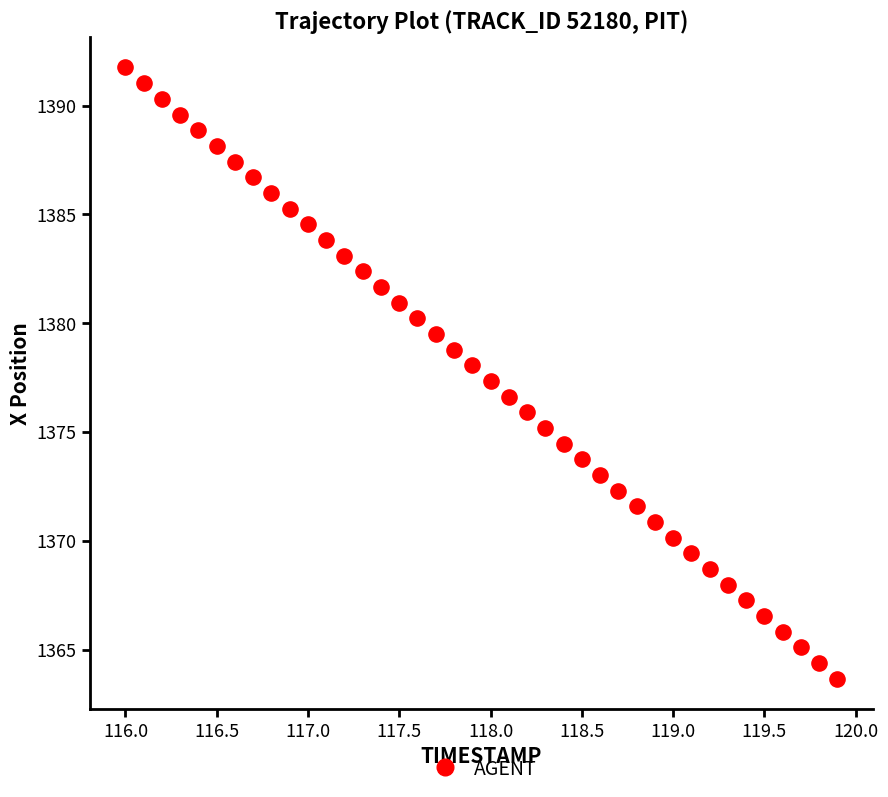

What is the range of X values (max minus min)?

3.9